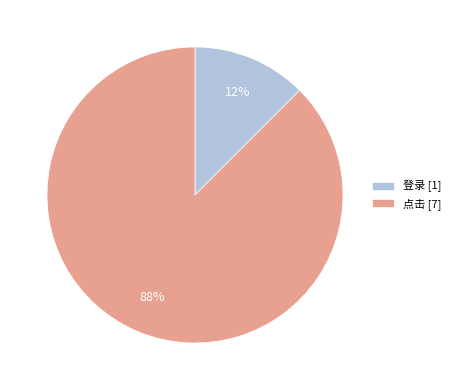

To the nearest percent, what is the average slice percentage?

50%